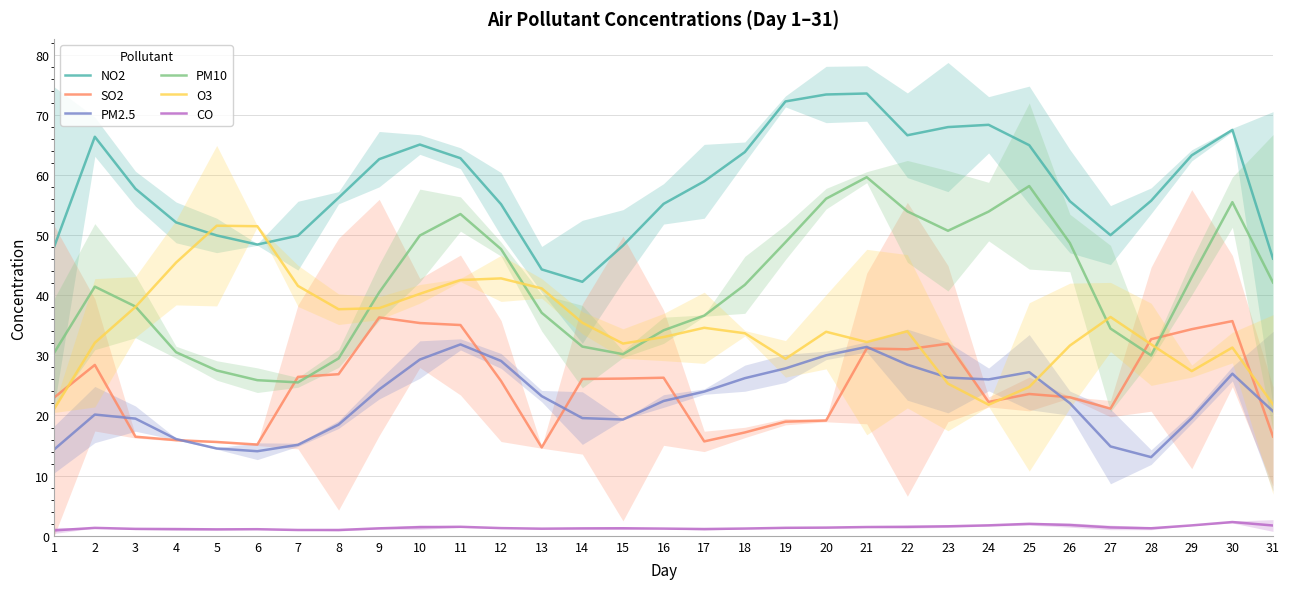

Which category has the lowest value in the SO2 series?

13